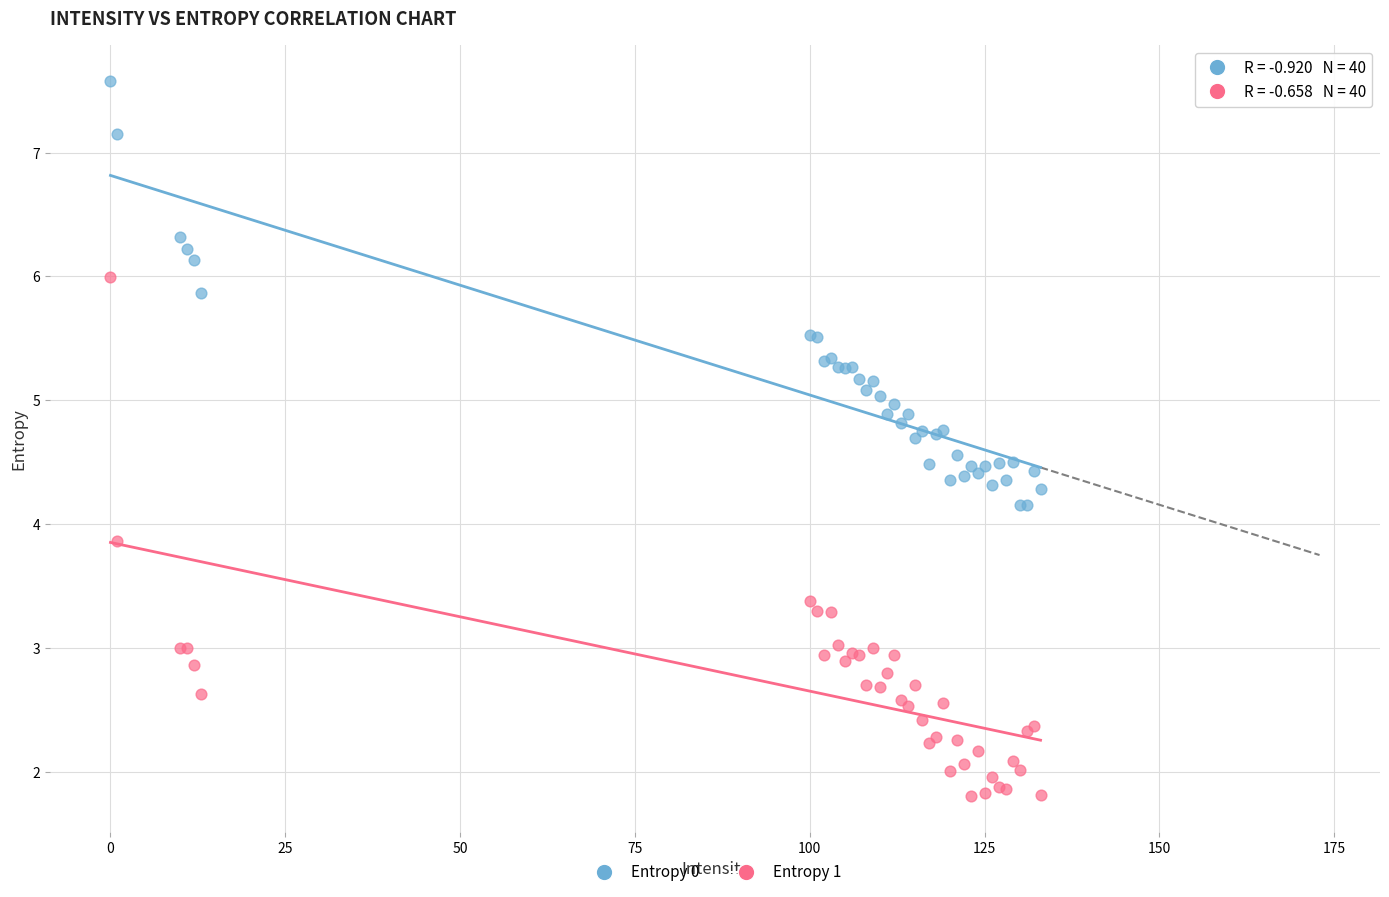

Which series reaches the minimum Y coordinate?

Entropy 1